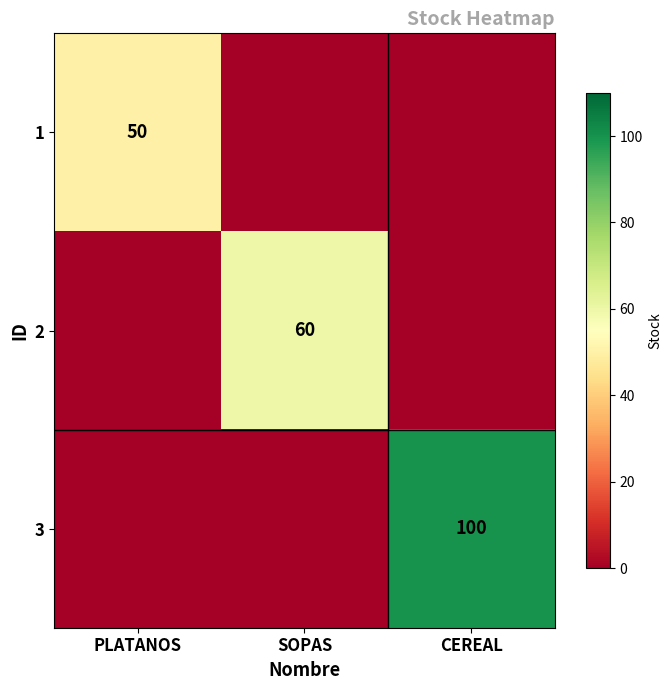

The 3 series shows 172 at CEREAL. True or false?

False